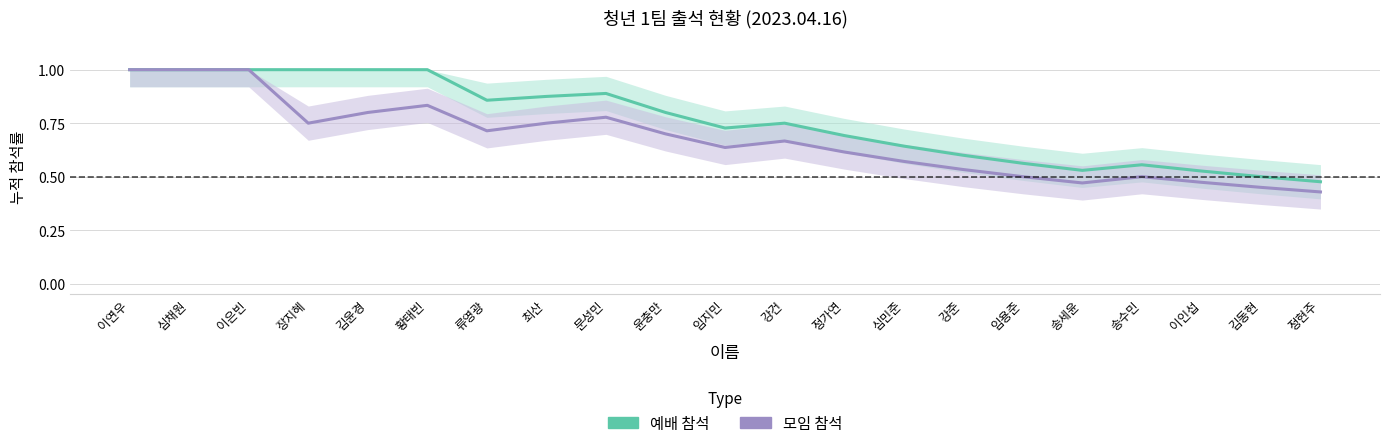

List the series in order of their peak value, lowest first.

예배 참석, 모임 참석